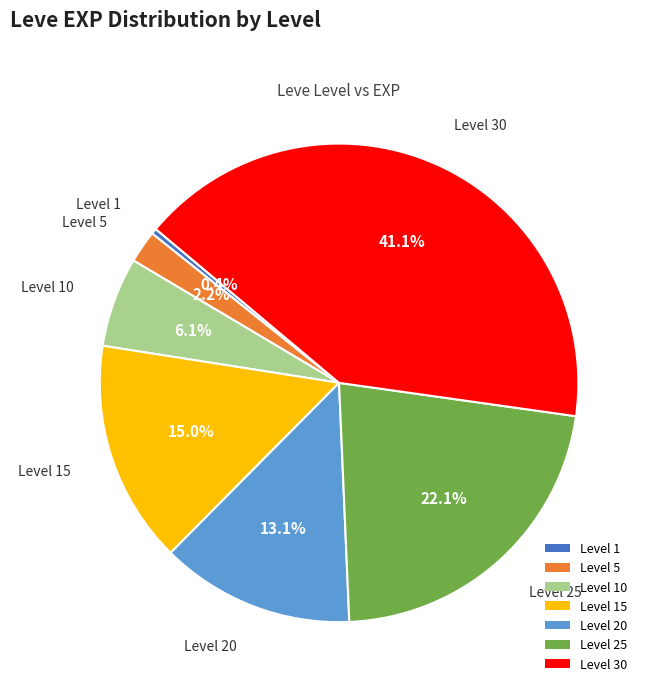

How many segments does this pie chart have?

7